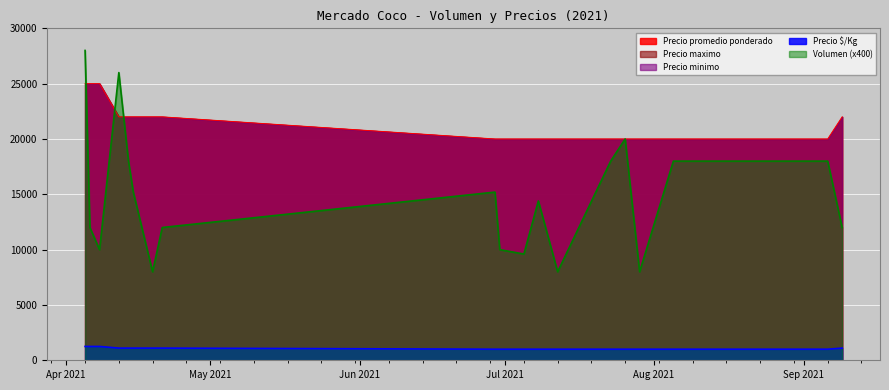

What is the sum of all Precio minimo values?

407000